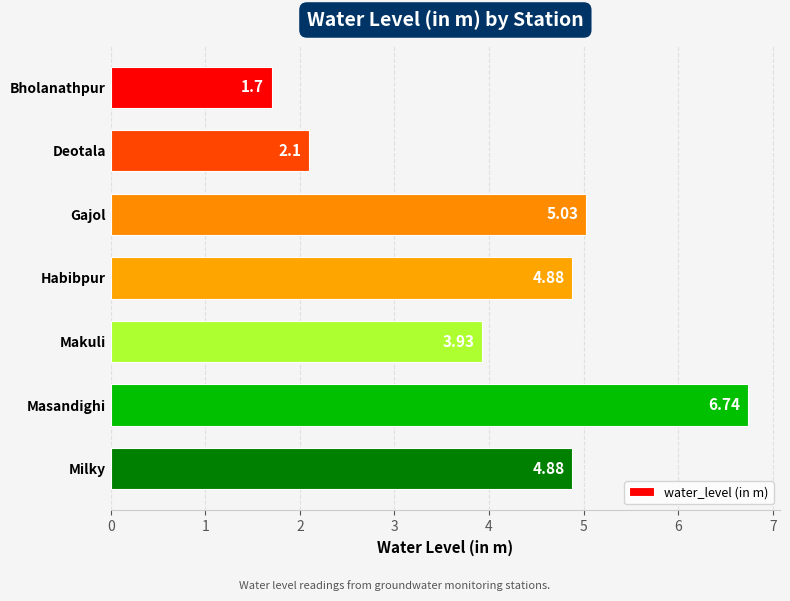

Which category has the lowest value across all series?

Bholanathpur